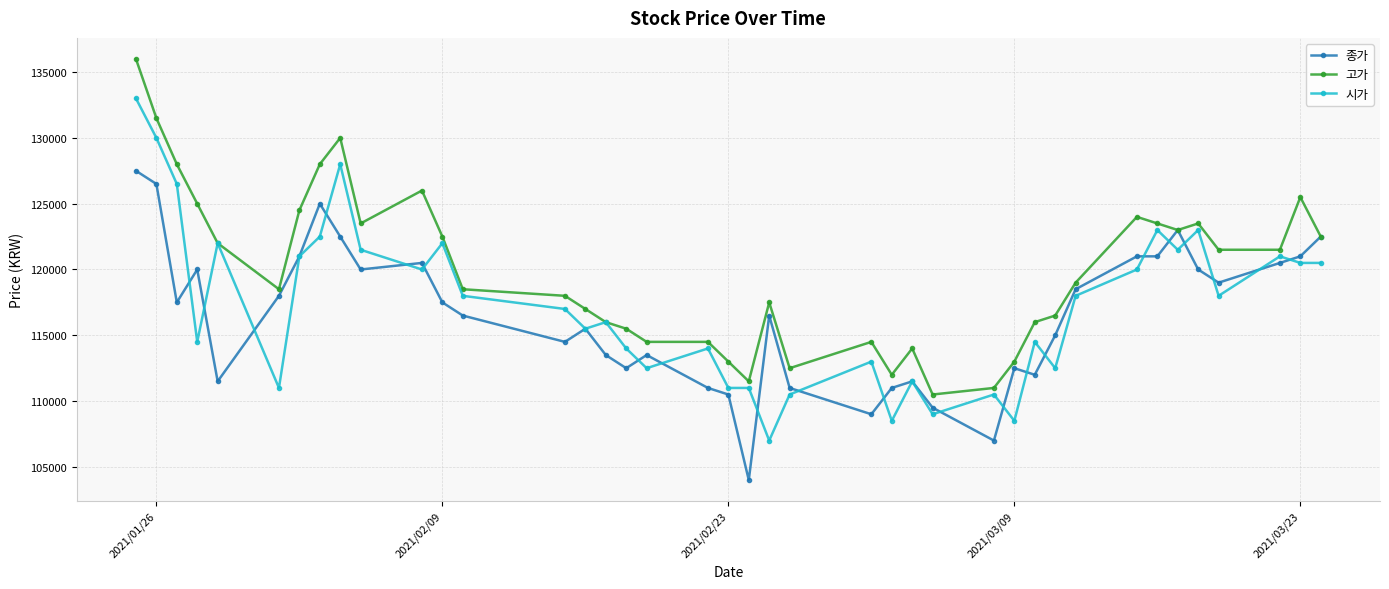

What is the maximum value for 종가?

127500